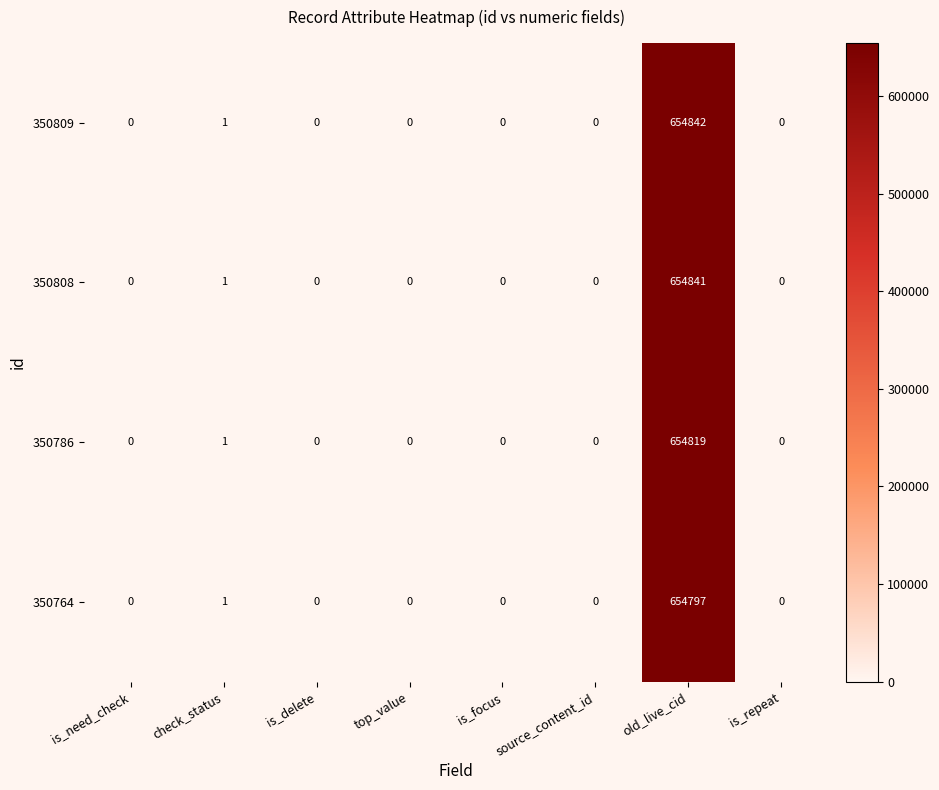

What is the sum of all 350808 values?

654842